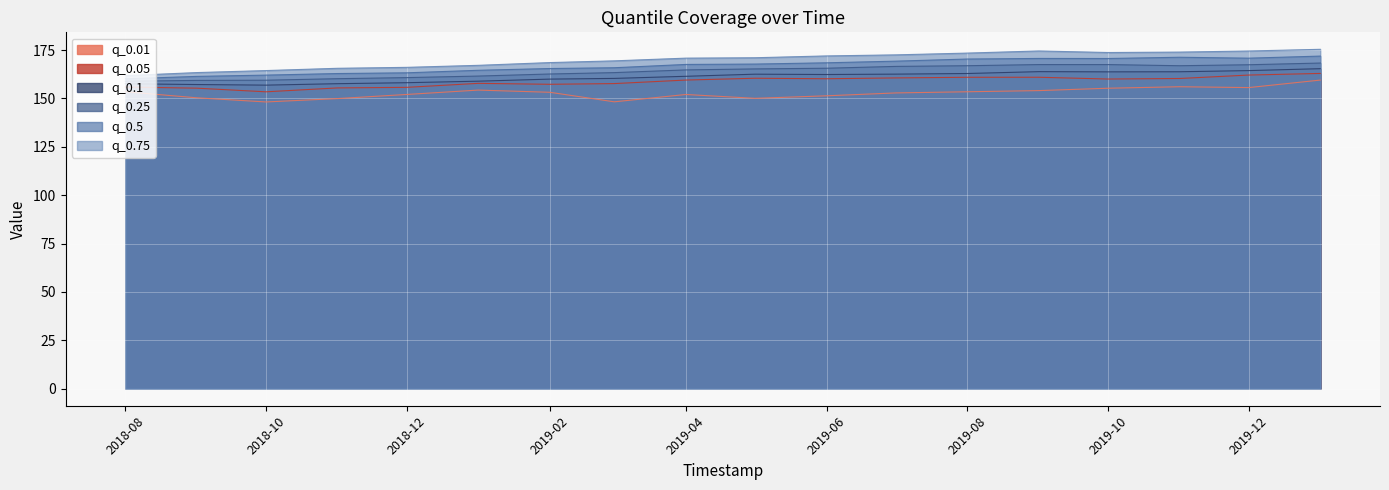

Is it true that q_0.25 equals 159.4 at 2018-10?

True